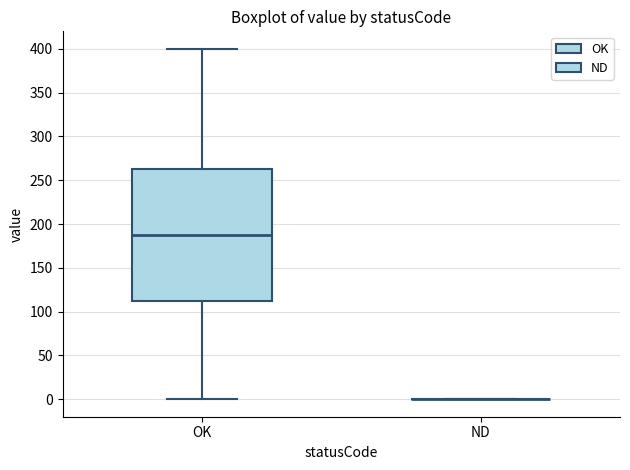

Comparing the boxes themselves (not the whiskers), which one is the tallest?

OK